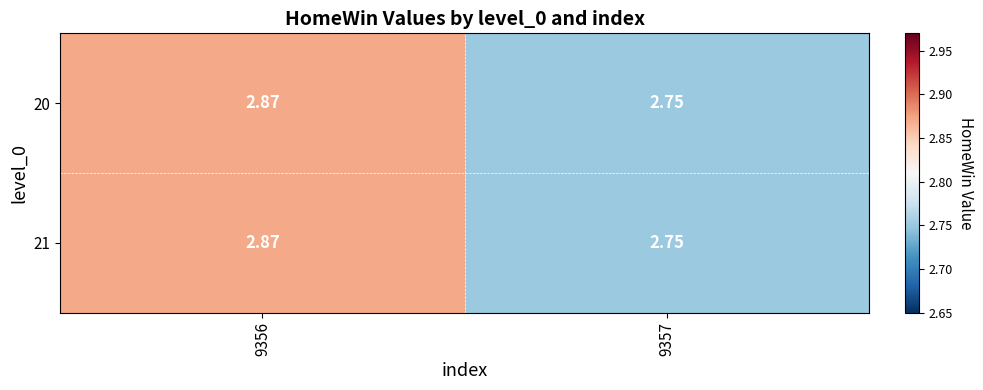

Is the value of 21 at 9357 greater than the value of 20 at 9356?

No